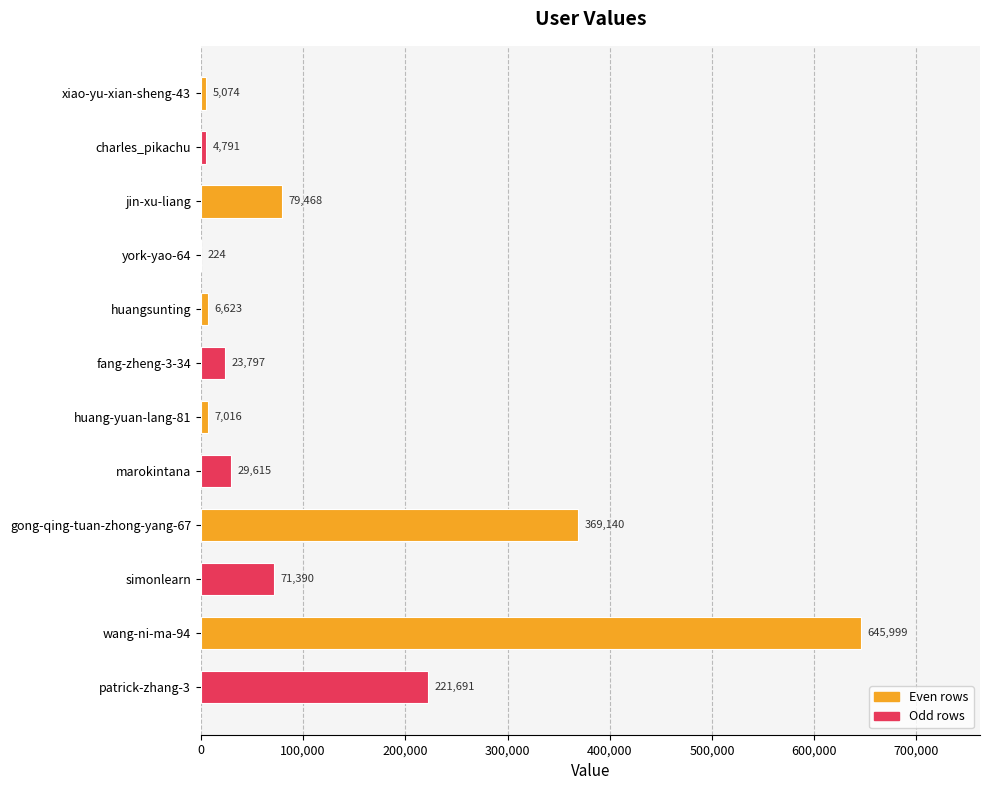

Reading bottom to top, transcribe all the data shown in this chart.

patrick-zhang-3=221691	wang-ni-ma-94=645999	simonlearn=71390	gong-qing-tuan-zhong-yang-67=369140	marokintana=29615	huang-yuan-lang-81=7016	fang-zheng-3-34=23797	huangsunting=6623	york-yao-64=224	jin-xu-liang=79468	charles_pikachu=4791	xiao-yu-xian-sheng-43=5074